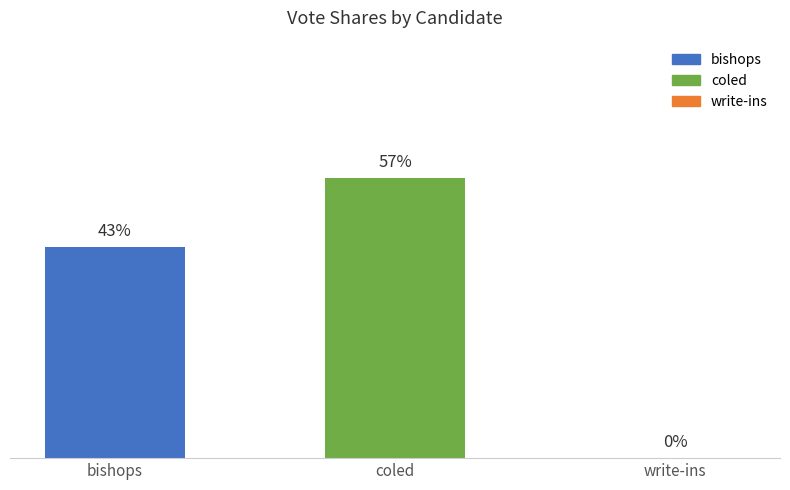

Is it true that bishops equals 0.6 at 4?

False